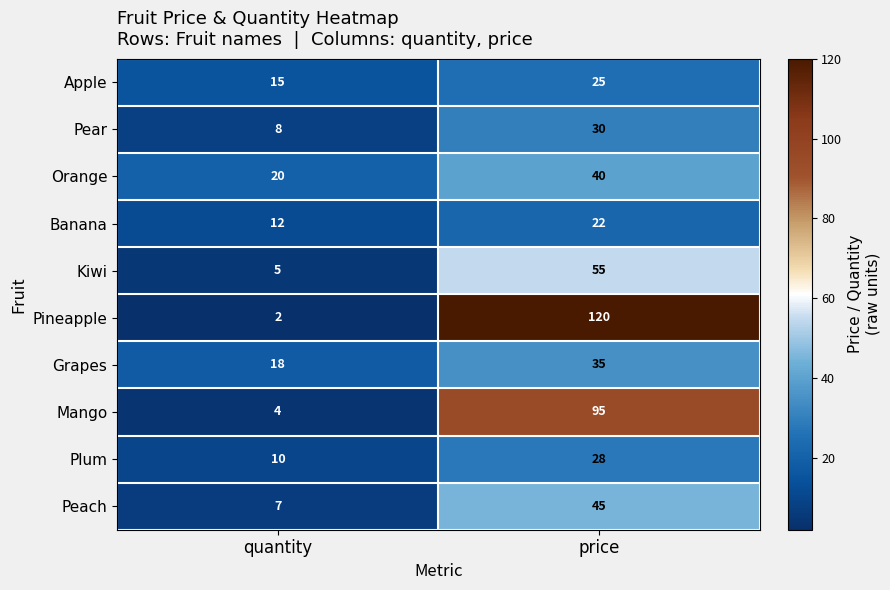

At which label is Apple closest to 20?

quantity